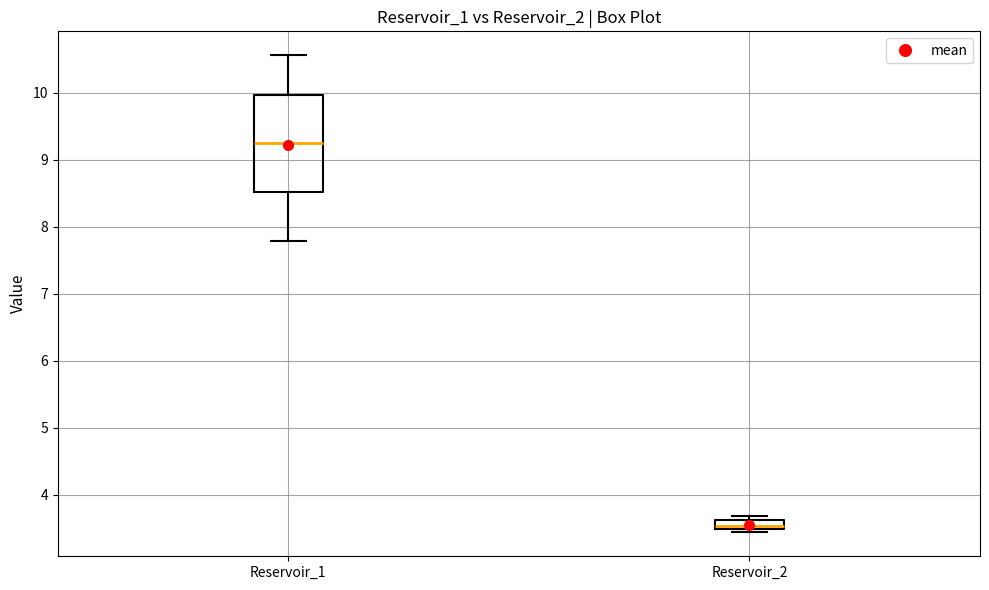

Comparing the boxes themselves (not the whiskers), which one is the tallest?

Reservoir_1